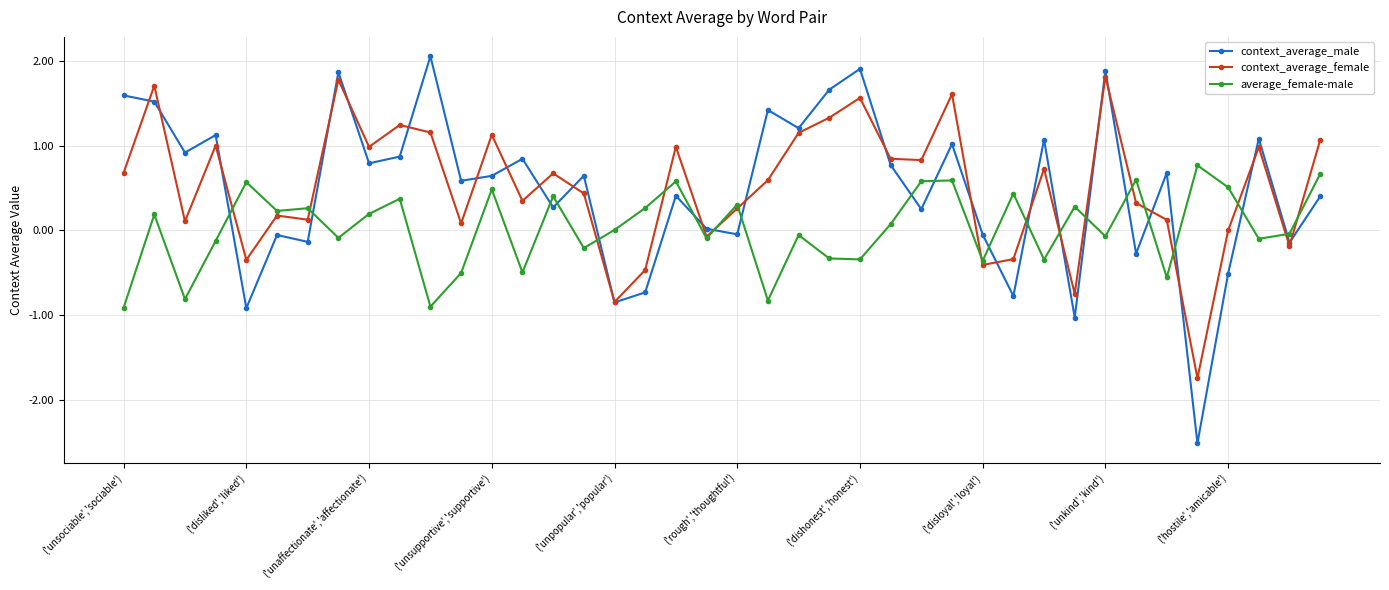

How many categories are shown in the chart?

40